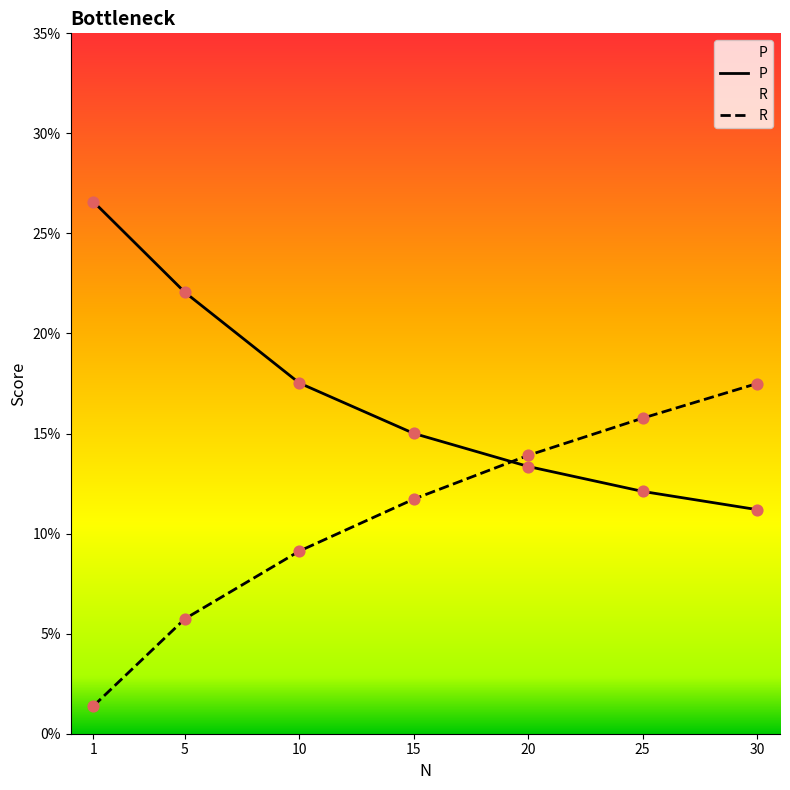

At which category is the sum across all series the highest?

30